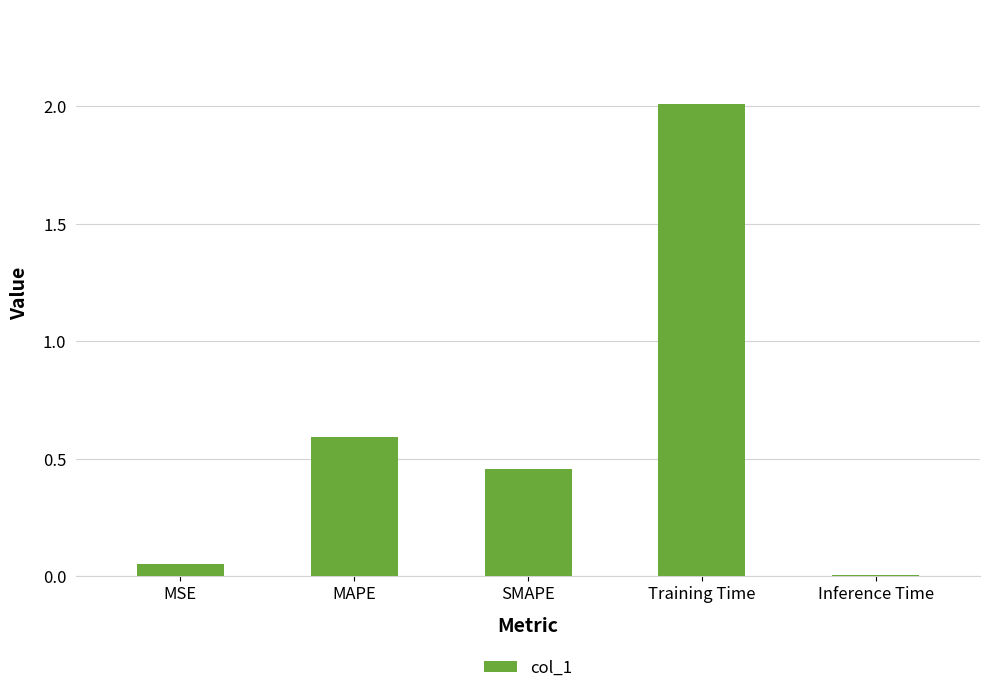

Are the bars horizontal?

No